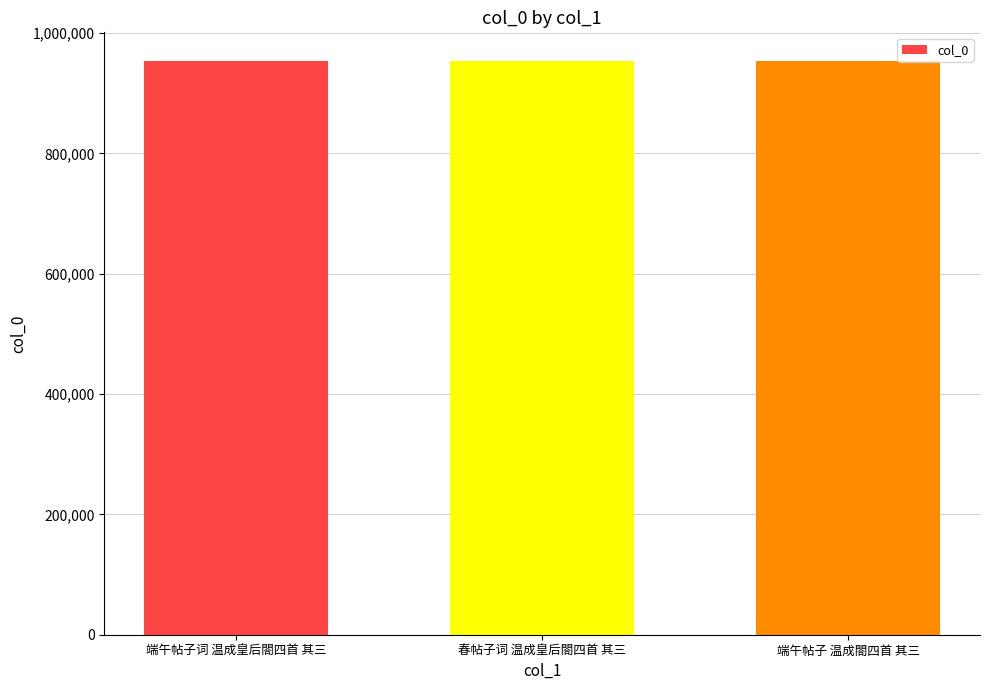

How many data points are less than 953567?

1